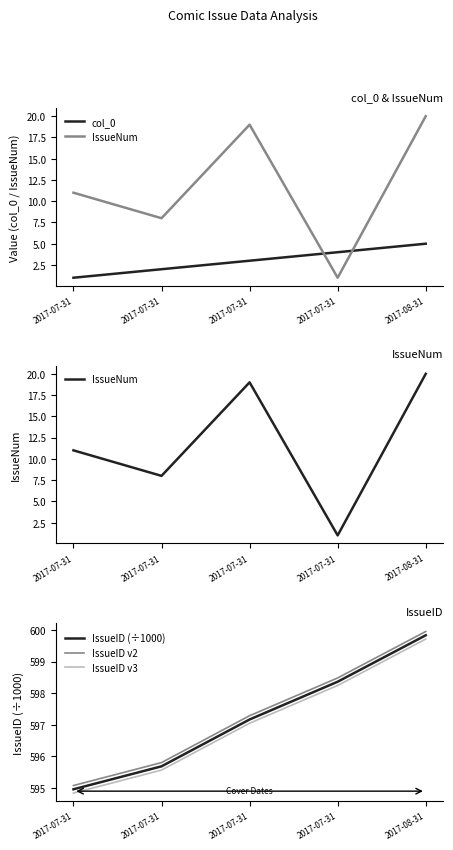

The value of IssueID (÷1000) at 2017-07-31 is 598.4. True or false?

True